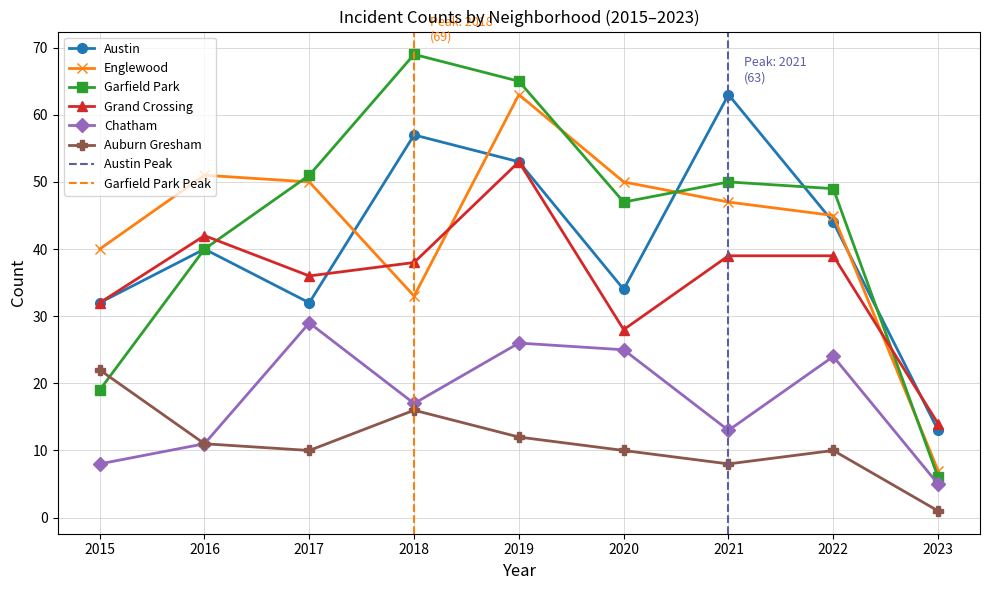

True or false: Auburn Gresham has a value of 36 at 2015.

False